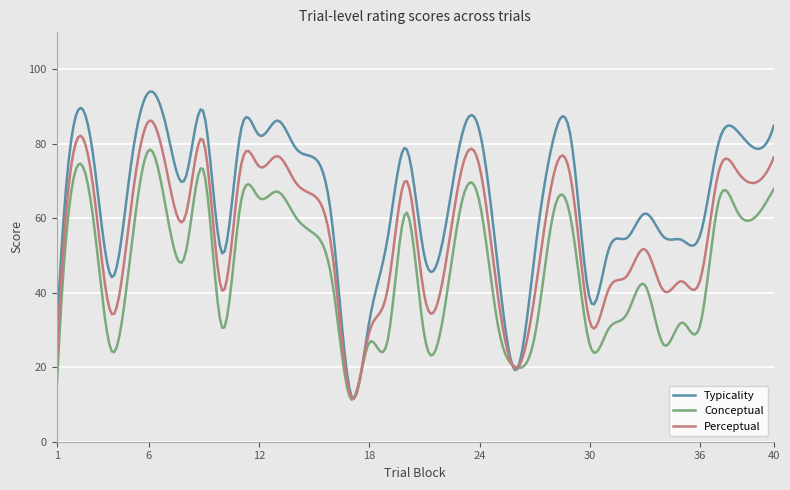

What is the lowest value of the Typicality series?

11.6